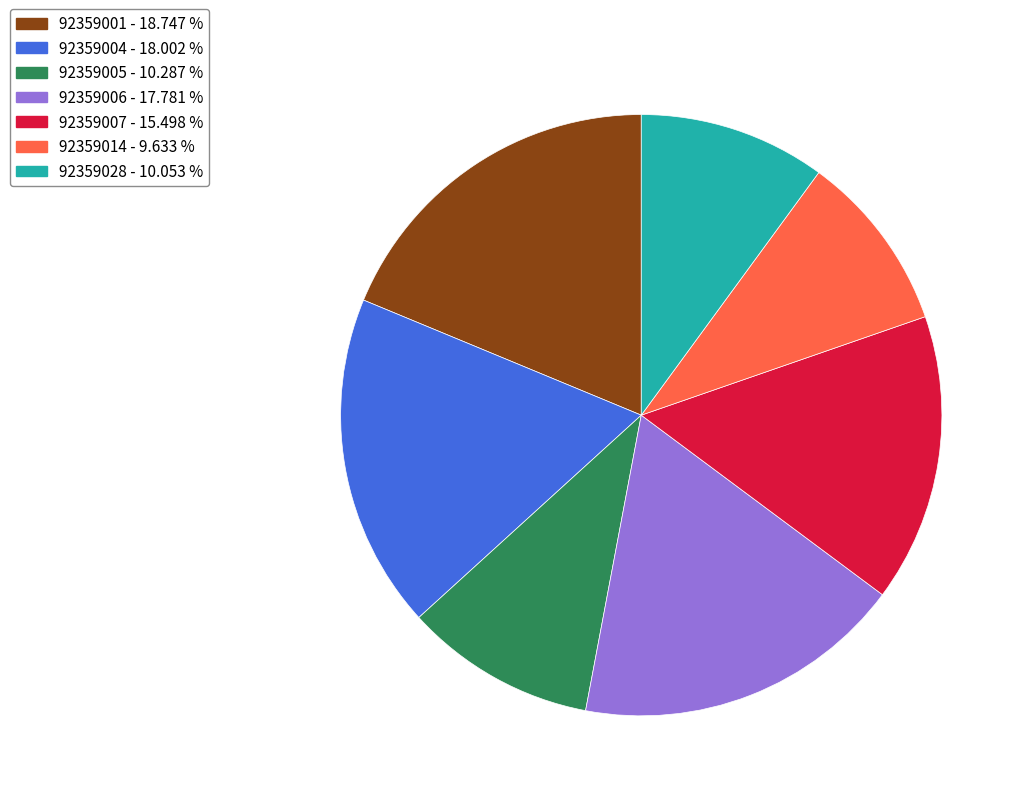

Is there a majority slice in this chart?

No